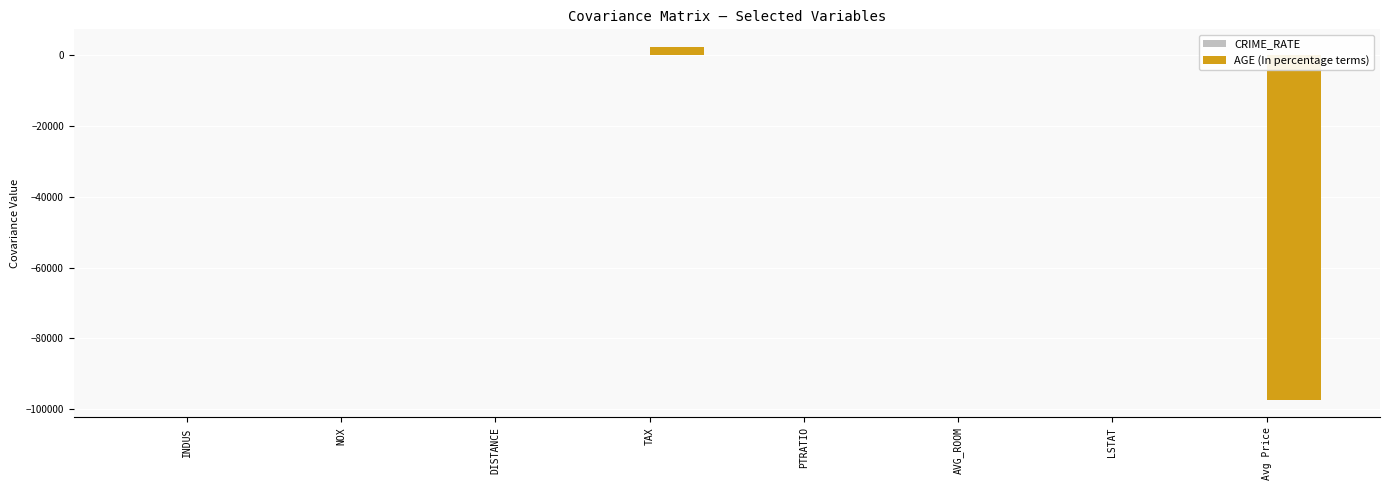

What is the sum of all AGE (In percentage terms) values?

-94628.0